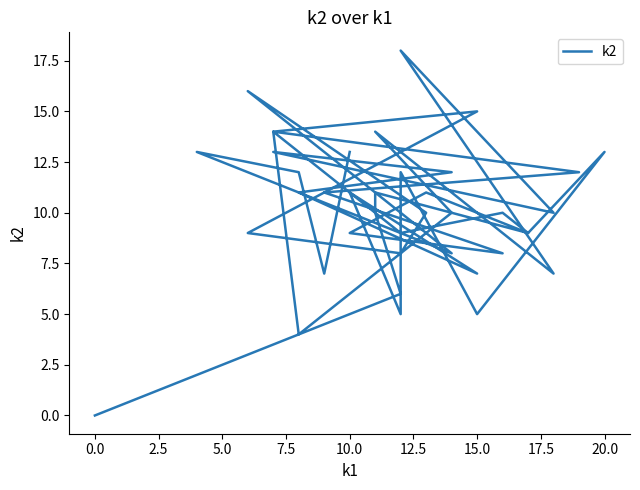

How many values exceed 10?

19